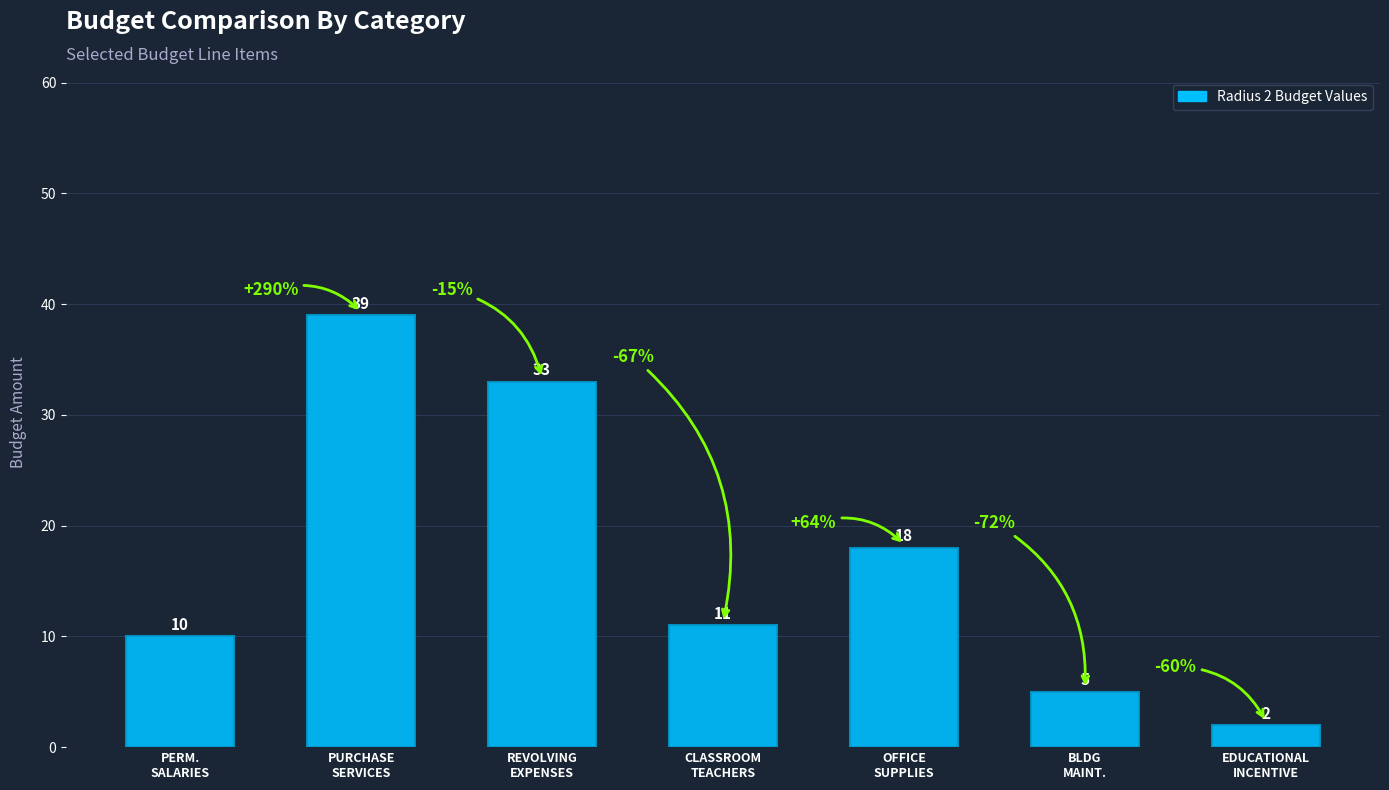

Between REVOLVING
EXPENSES and EDUCATIONAL
INCENTIVE, which is larger?

REVOLVING
EXPENSES